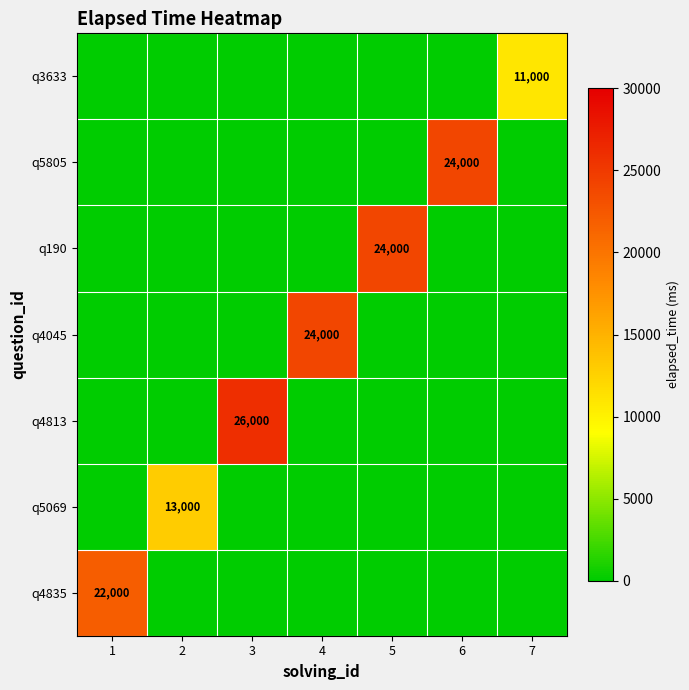

The q4813 series shows 11882 at 3. True or false?

False